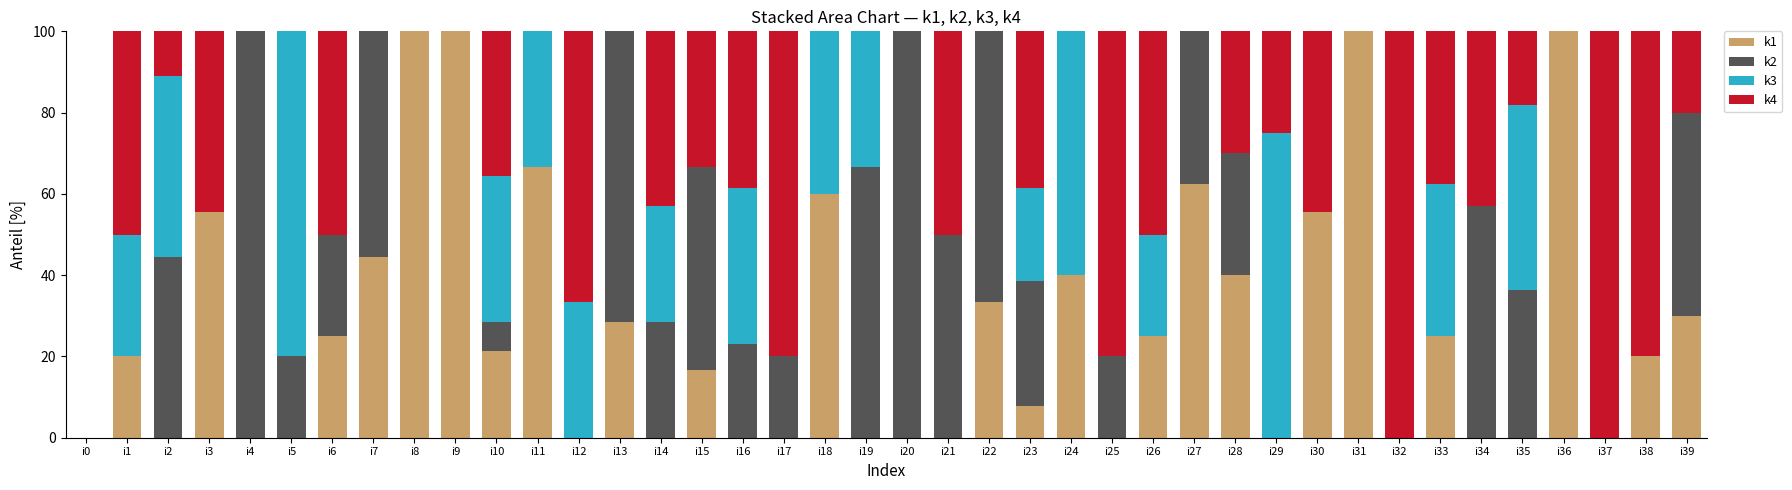

The k1 series shows 14.6 at i11. True or false?

False